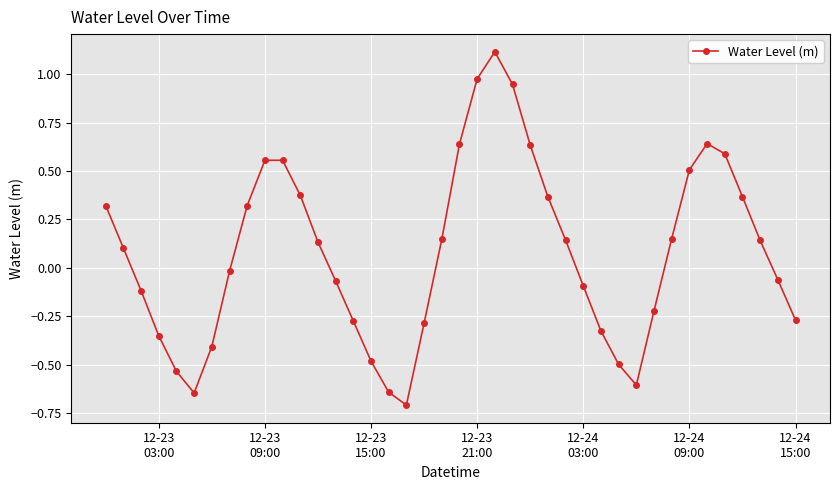

True or false: there are more than 0 points higher than both neighbors.

True